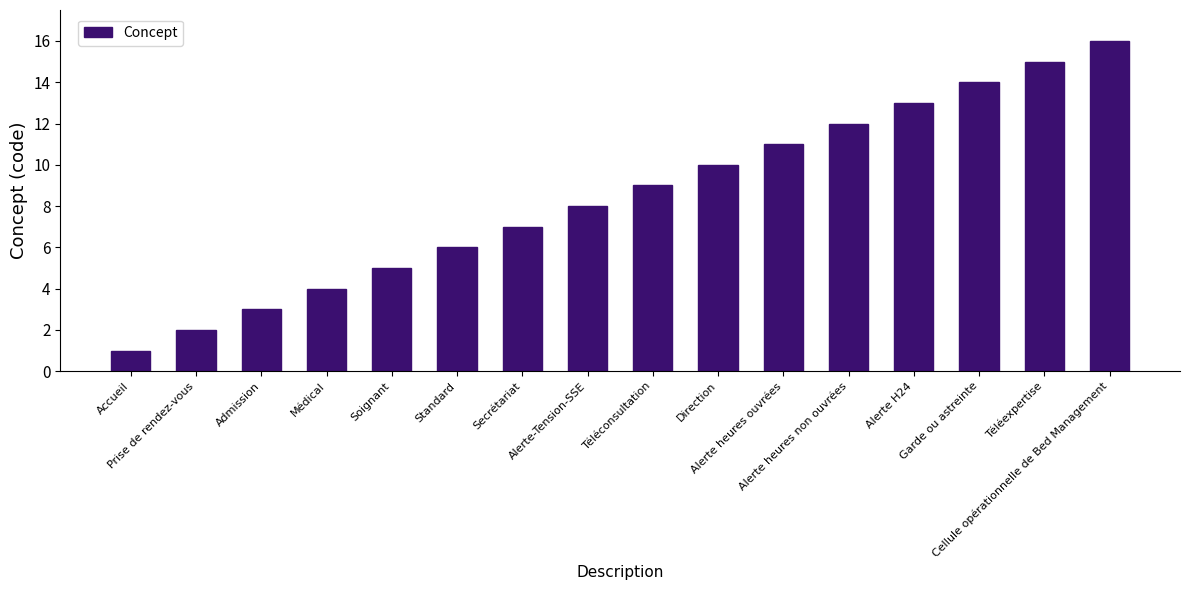

How many distinct data groups are displayed?

1